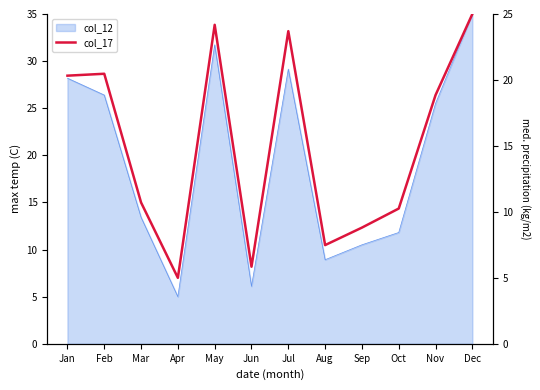

What is the value of the 6th point from the left?

5.8